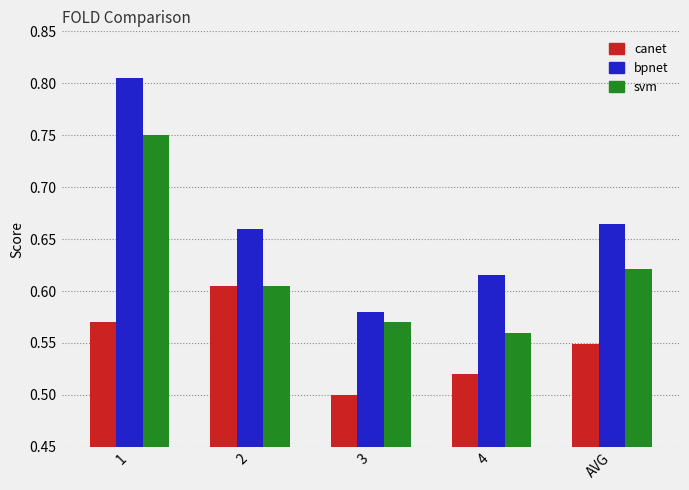

Which category has the lowest value across all series?

3